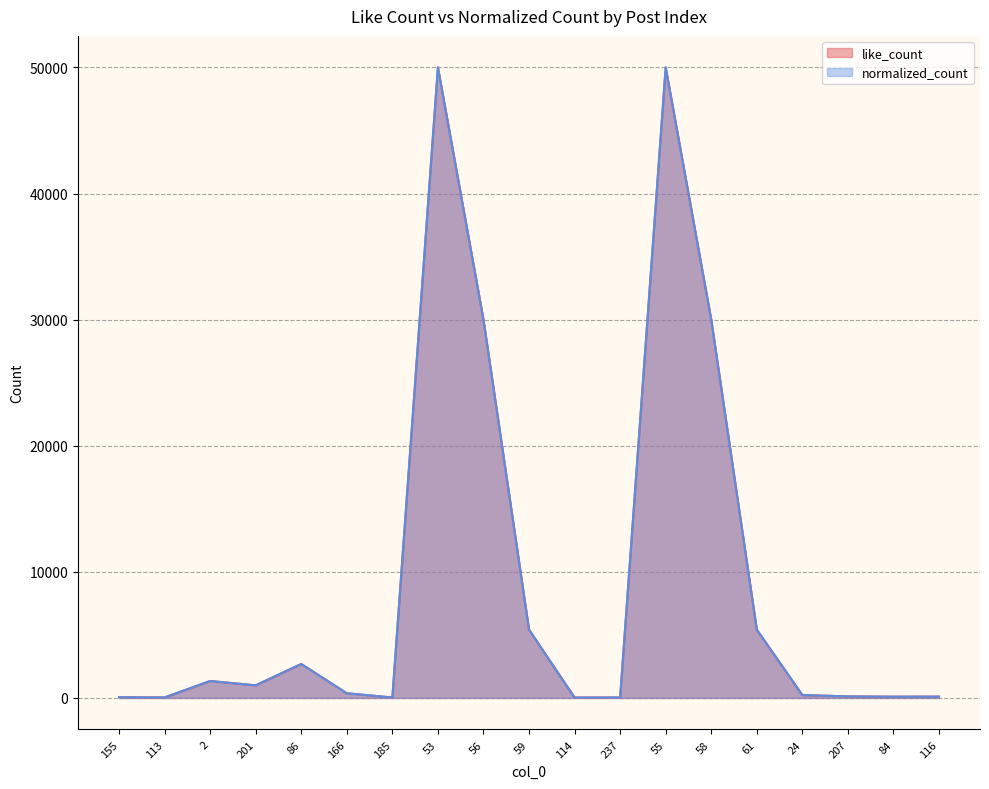

What value does the like_count series have at 59, to the nearest 100?

5400